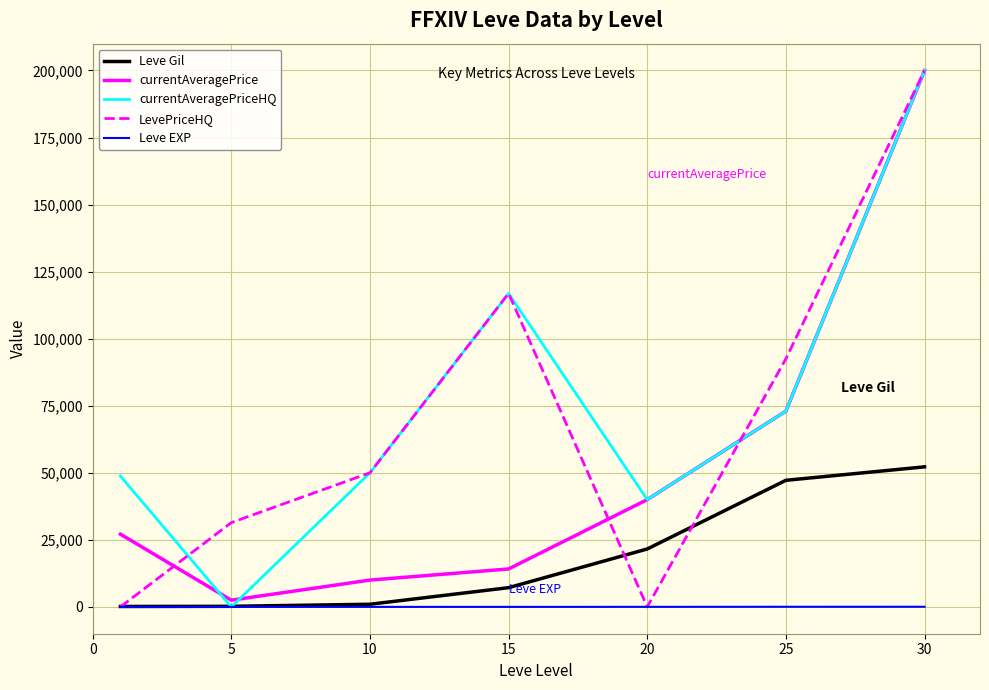

How many times do currentAveragePriceHQ and Leve Gil cross each other?

2